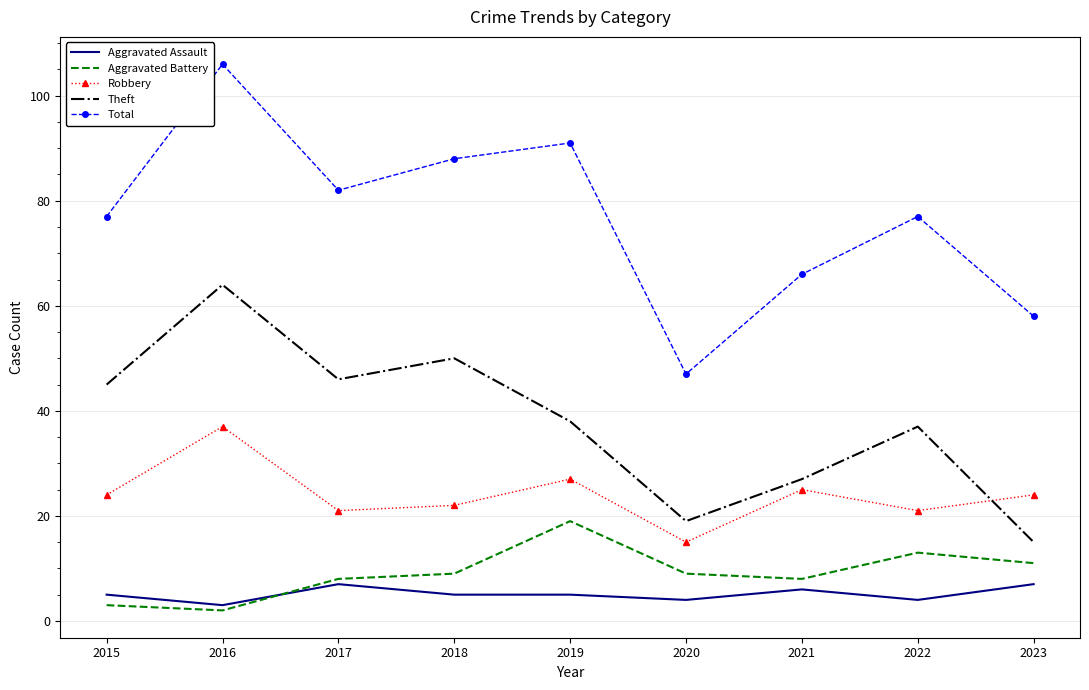

What are all the series names shown in the legend?

Aggravated Assault, Aggravated Battery, Robbery, Theft, Total